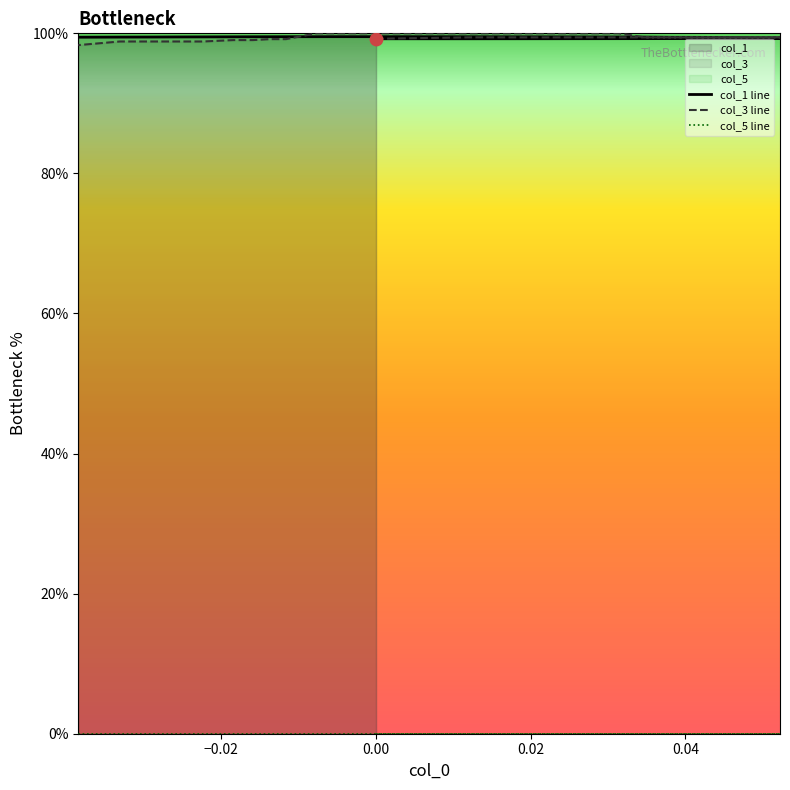

At how many categories does at least one series exceed 84?

40